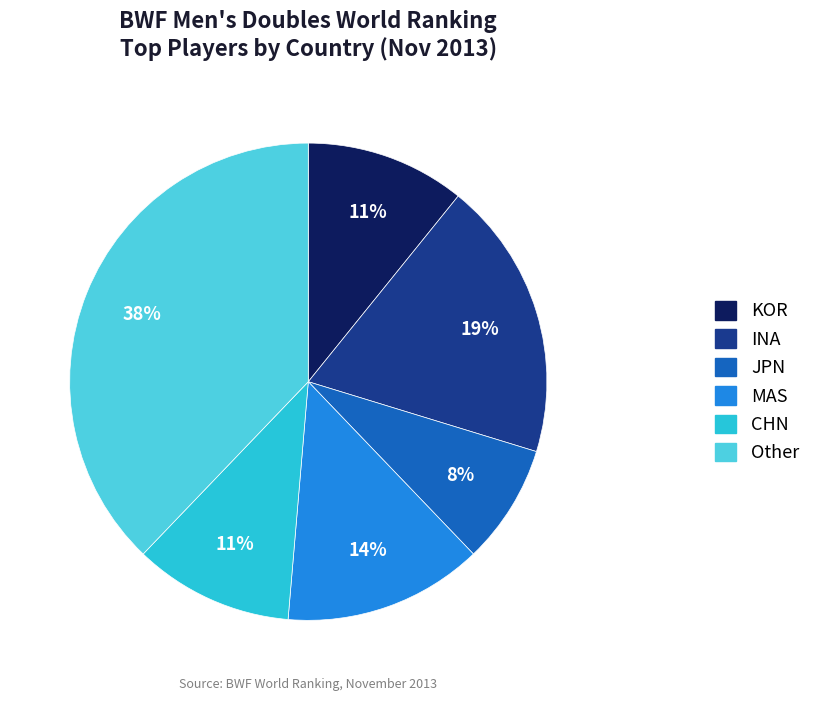

Is there any slice that represents more than half of the pie?

No